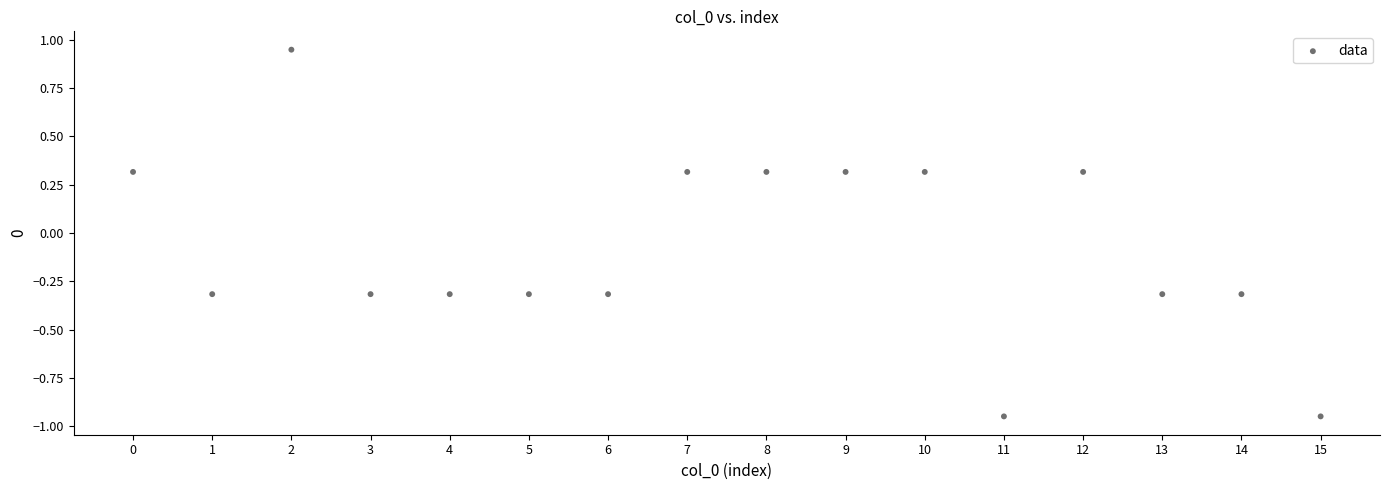

What is the range of Y values (max minus min)?

1.9